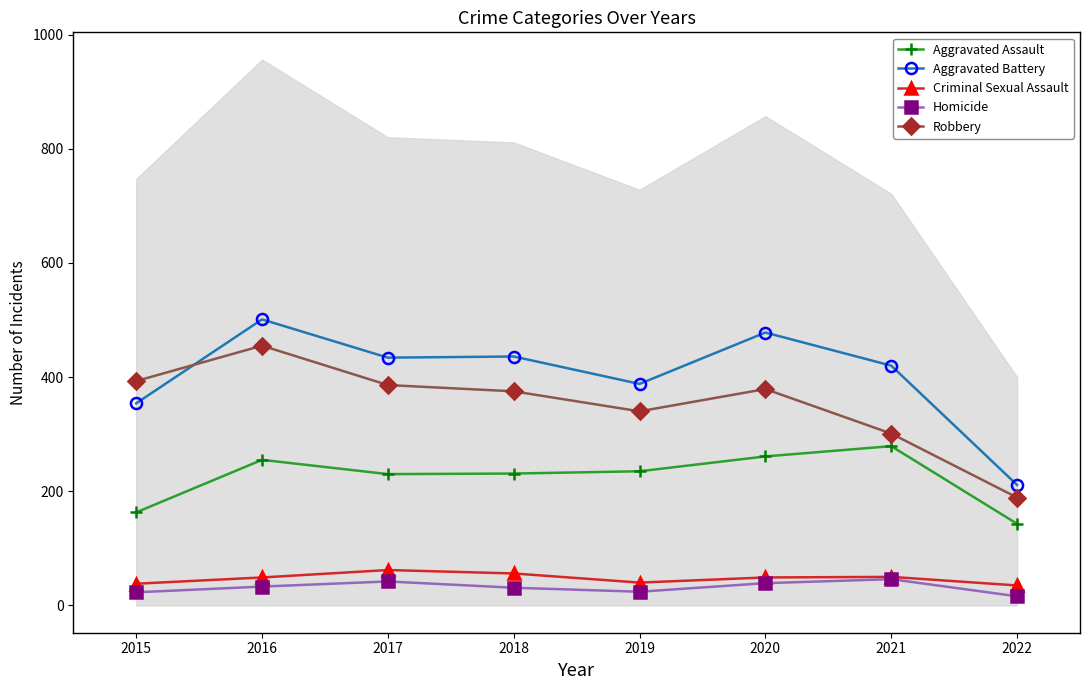

At how many categories does at least one series exceed 183?

8